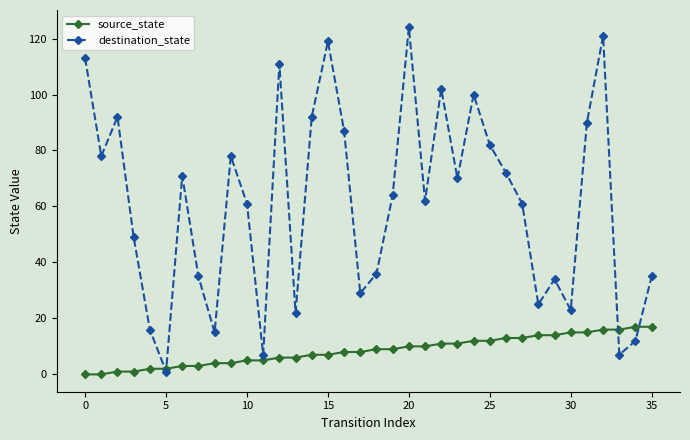

Rank the series by their average value, from highest to lowest.

destination_state, source_state